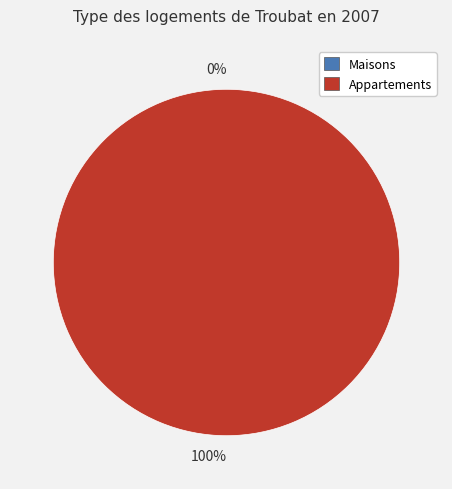

What is the total percentage of 0 and 1?

100.0%